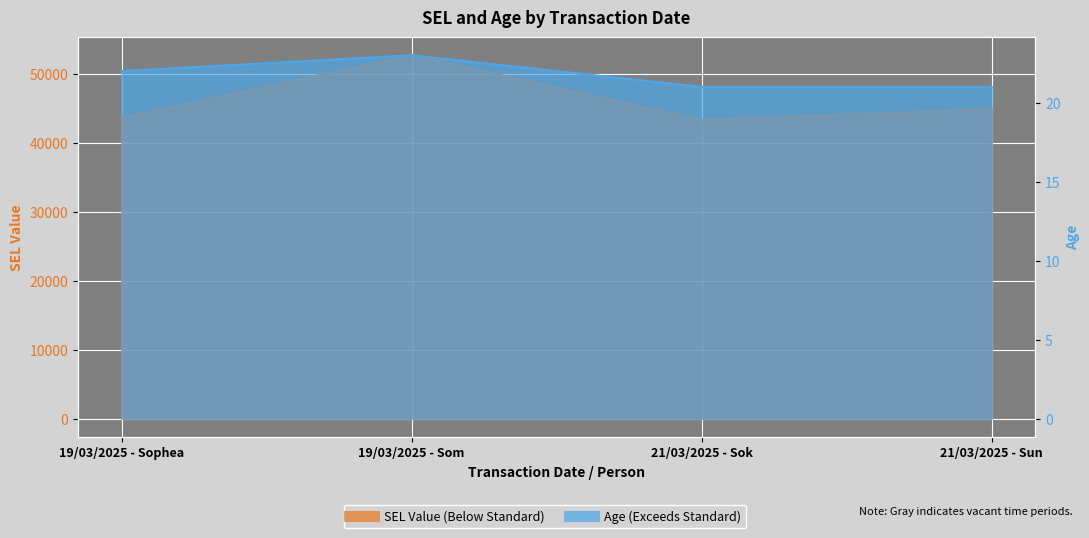

What is the total value across all series at 19/03/2025 - Som?

52754